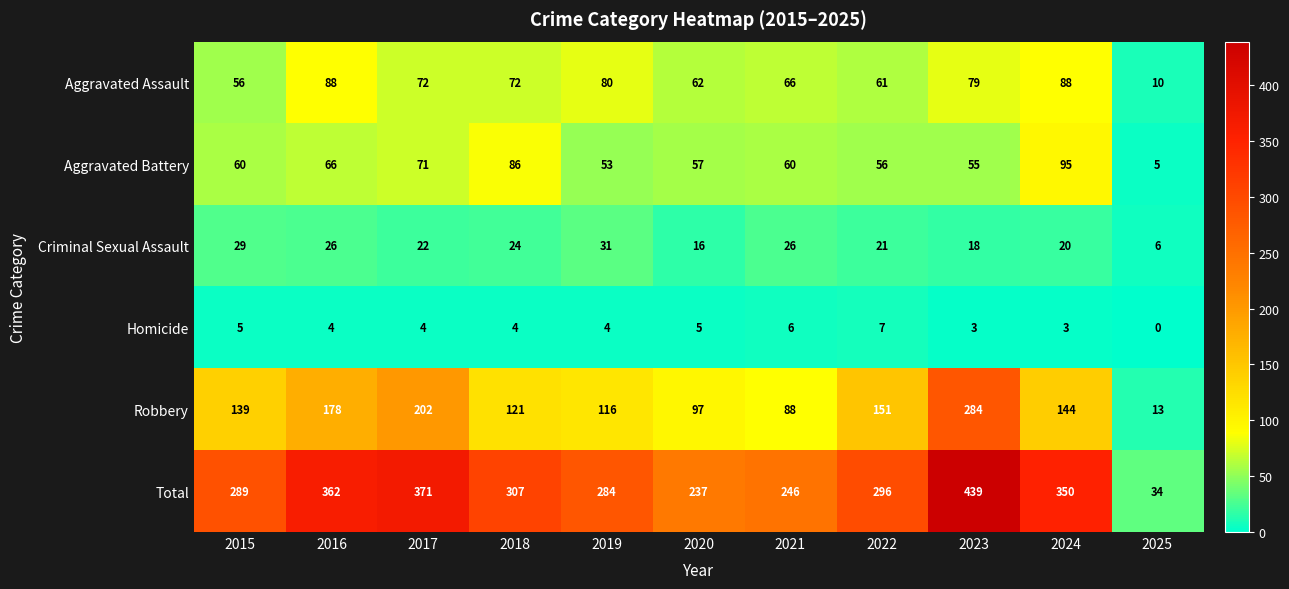

Rank the series by their maximum value, from highest to lowest.

Total, Robbery, Aggravated Battery, Aggravated Assault, Criminal Sexual Assault, Homicide